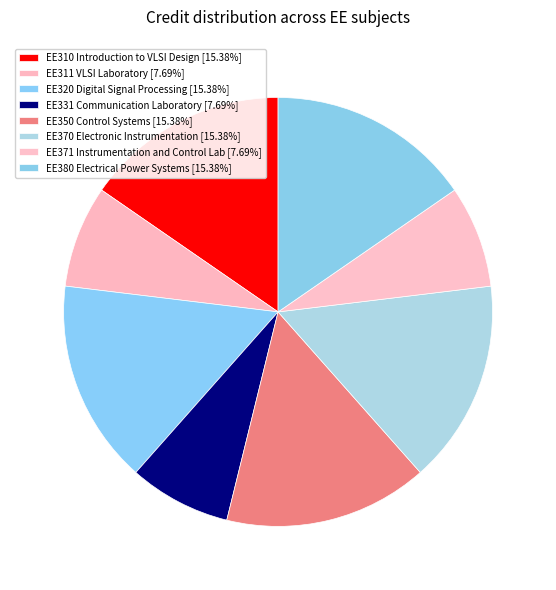

Is the sum of EE320 Digital Signal Processing and EE380 Electrical Power Systems greater than half?

No